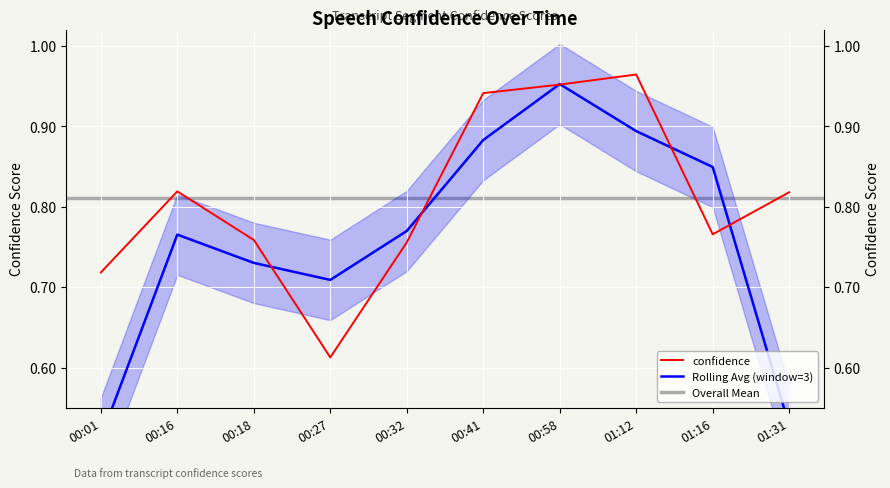

Reading right to left, extract all data points from this chart.

01:31=0.8	01:16=0.8	01:12=1.0	00:58=1.0	00:41=0.9	00:32=0.8	00:27=0.6	00:18=0.8	00:16=0.8	00:01=0.7